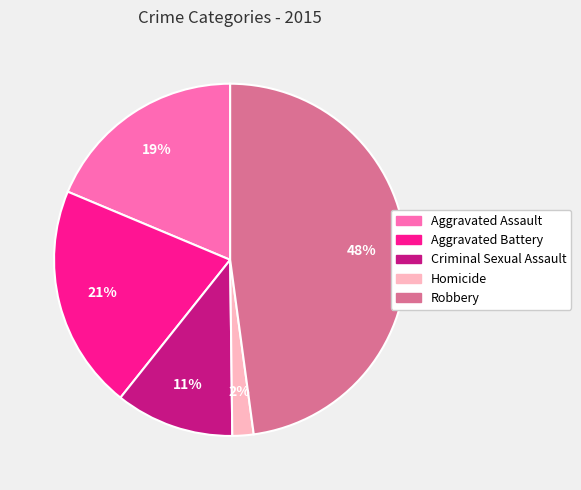

Is there any slice that represents more than half of the pie?

No